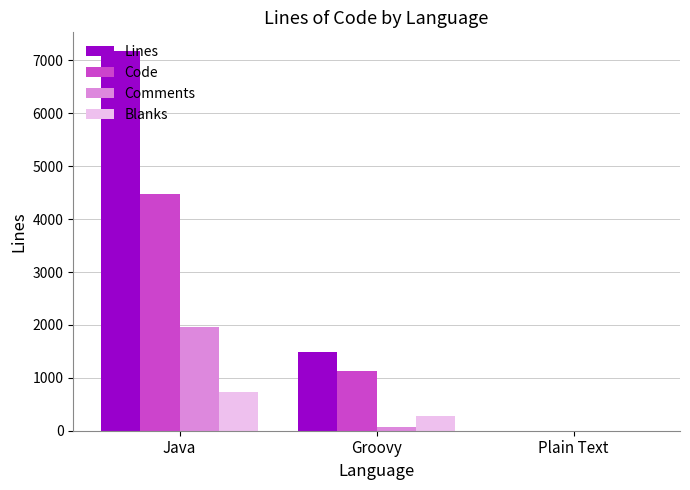

At which category does the chart reach its peak across all series?

Java